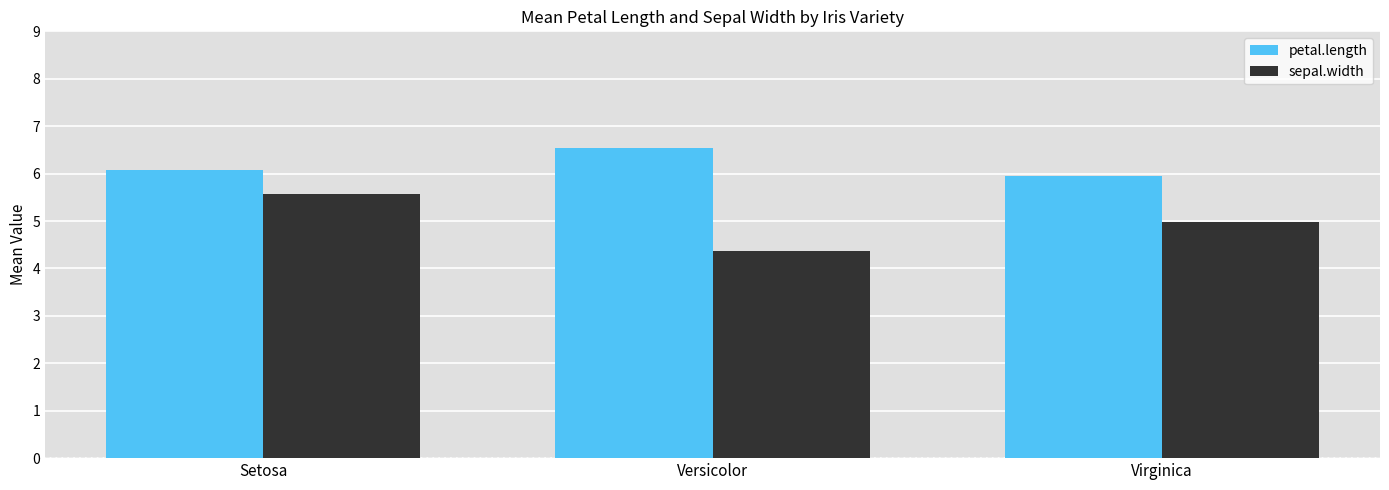

Reading left to right, transcribe all the data shown in this chart.

petal.length: Setosa=6.1	Versicolor=6.5	Virginica=5.9
sepal.width: Setosa=5.6	Versicolor=4.4	Virginica=5.0